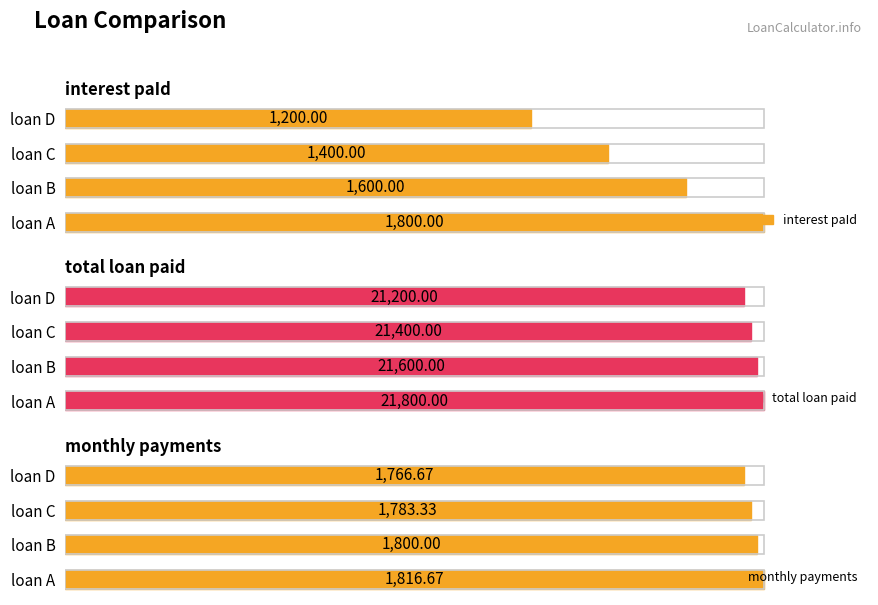

At how many categories does at least one series exceed 19663?

4